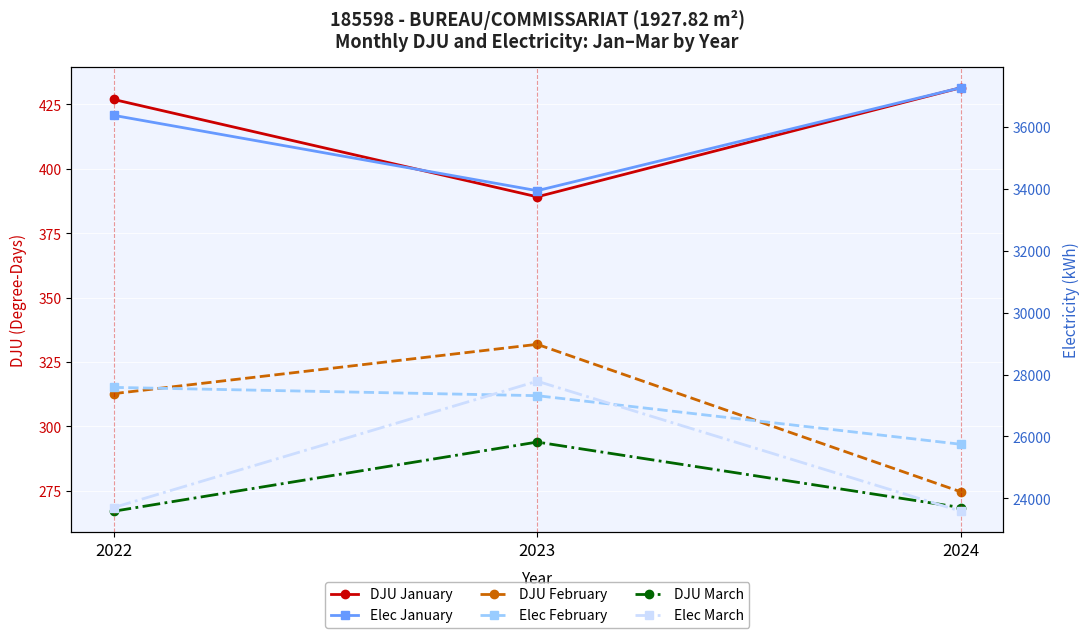

What are all the series names shown in the legend?

DJU January, DJU February, DJU March, Elec January, Elec February, Elec March